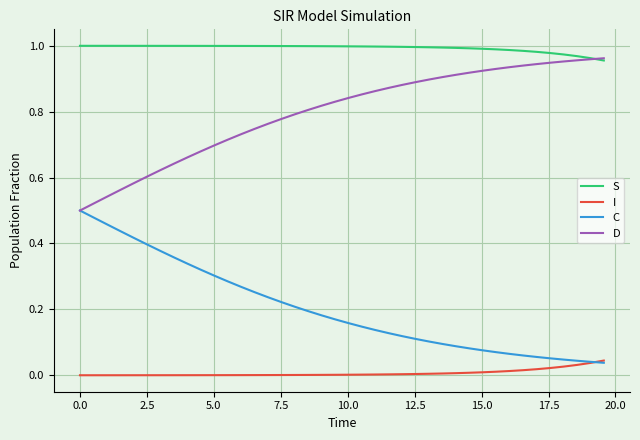

Which series has the largest total across all categories?

S